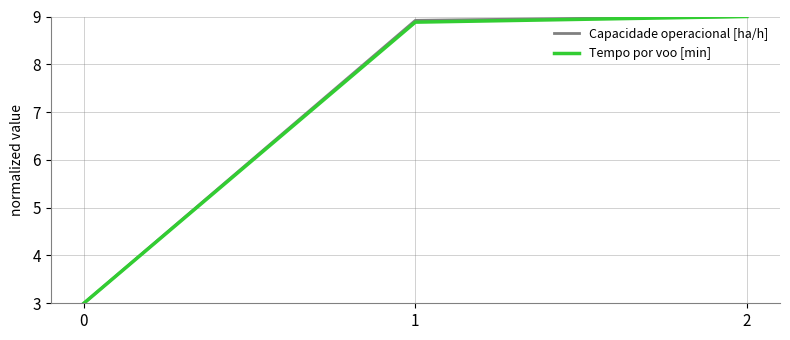

What is the sum of all Tempo por voo [min] values?

20.9